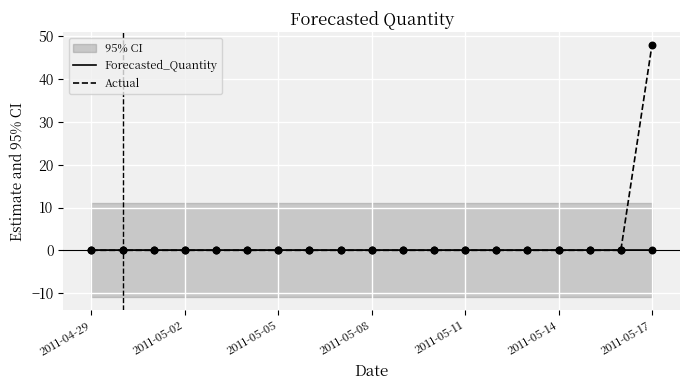

Which series has the largest Y range (max minus min)?

Actual